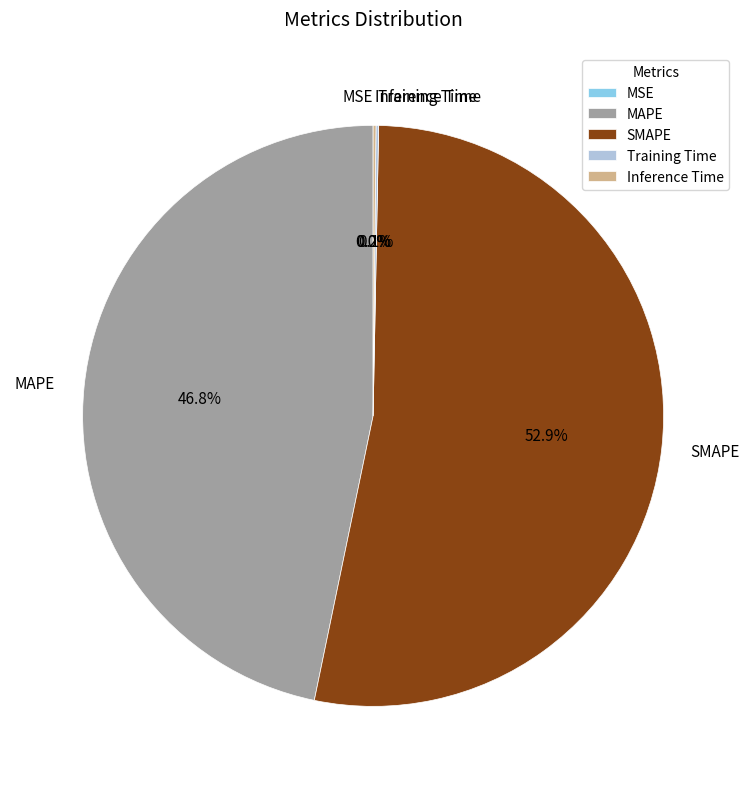

Approximately how many times larger is the value at SMAPE compared to MAPE?

1.1